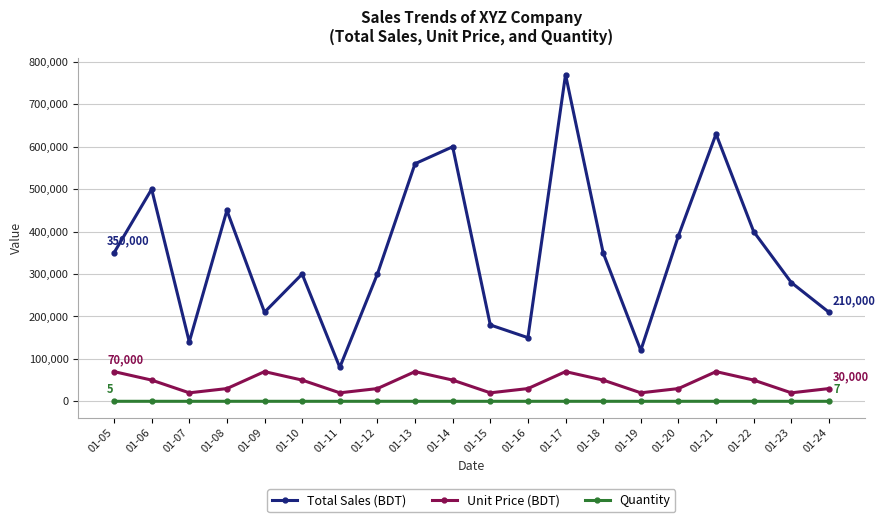

At how many categories does at least one series exceed 478509?

5